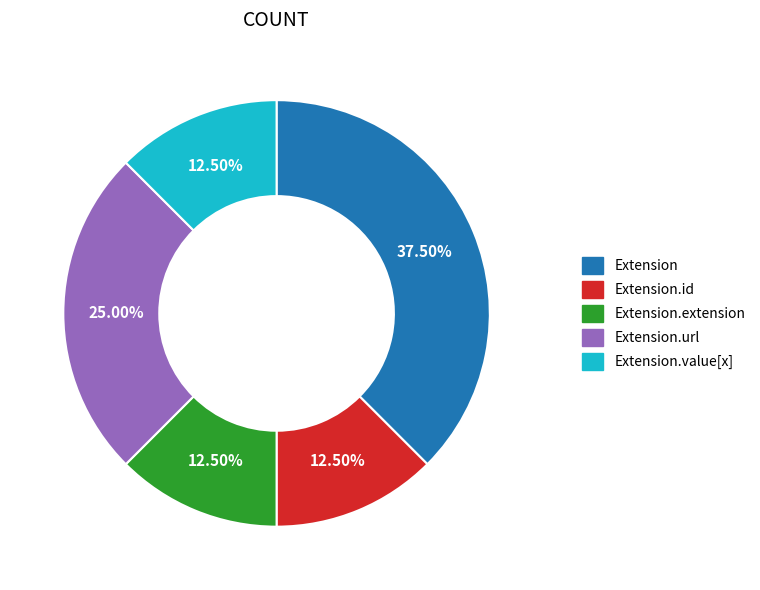

To the nearest percent, what is the average slice percentage?

20%